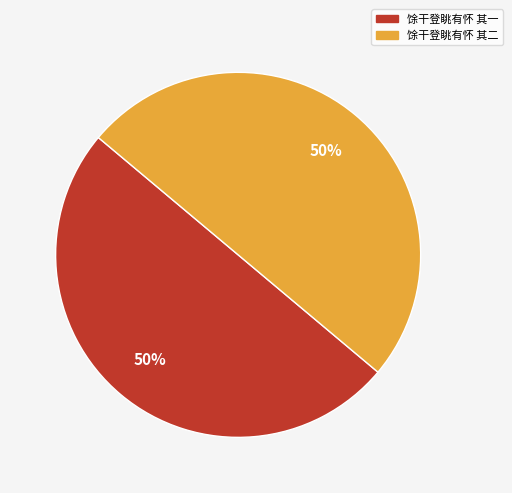

To the nearest percent, what is the combined percentage of 馀干登眺有怀 其二 and 馀干登眺有怀 其一?

100%